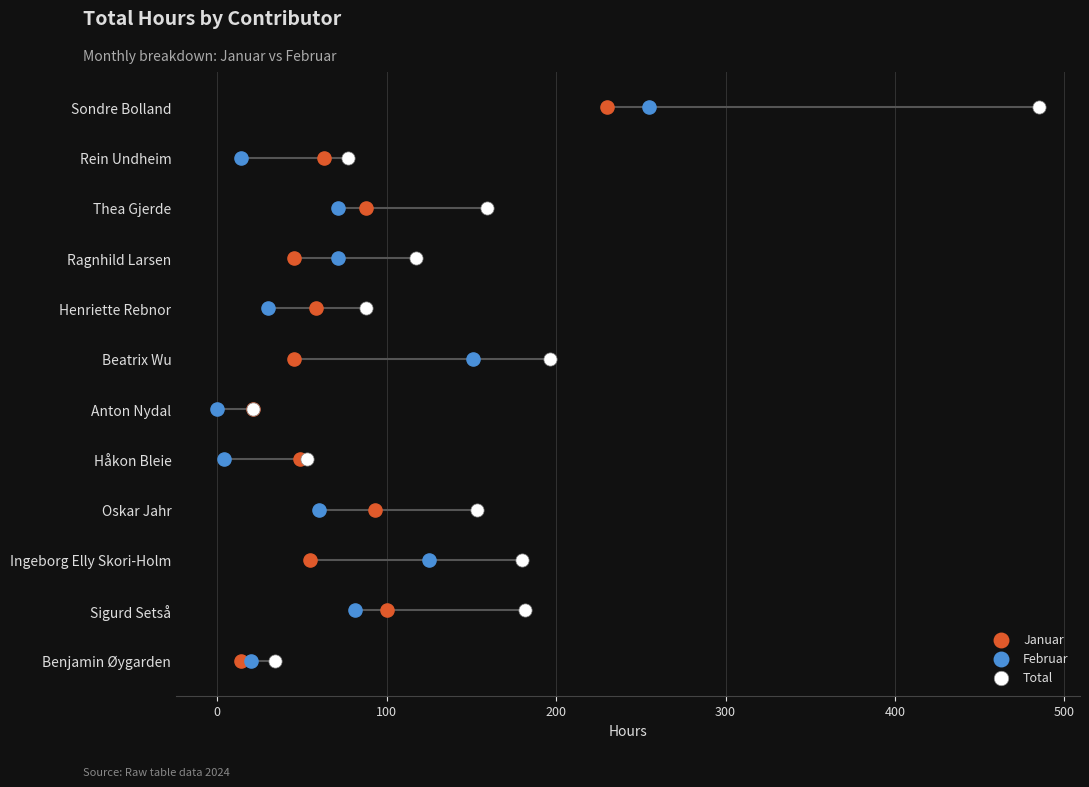

Is the value of Januar at 600 greater than the value of Februar at 8?

No